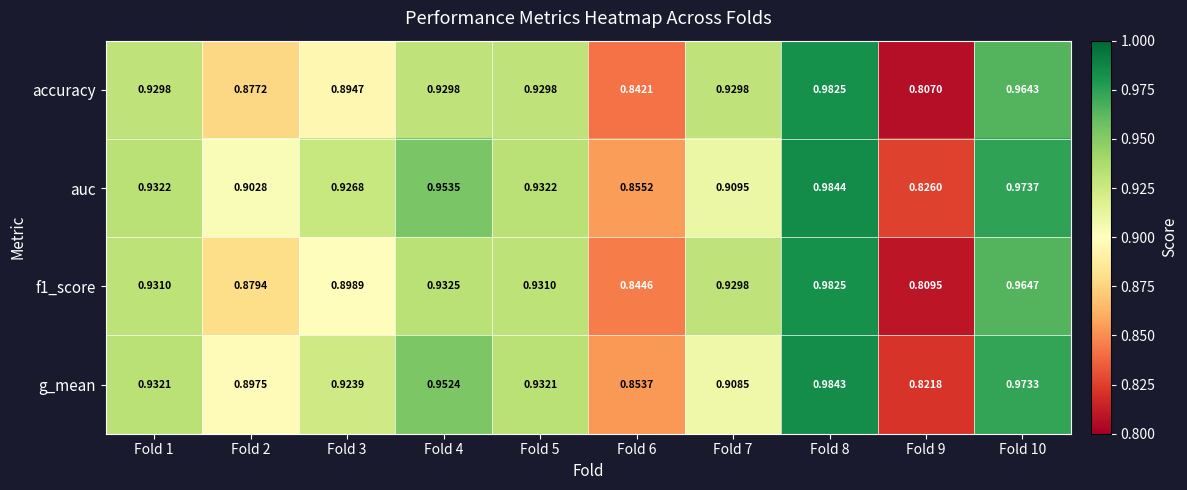

Between Fold 9 and Fold 10, which series saw the biggest shift?

accuracy